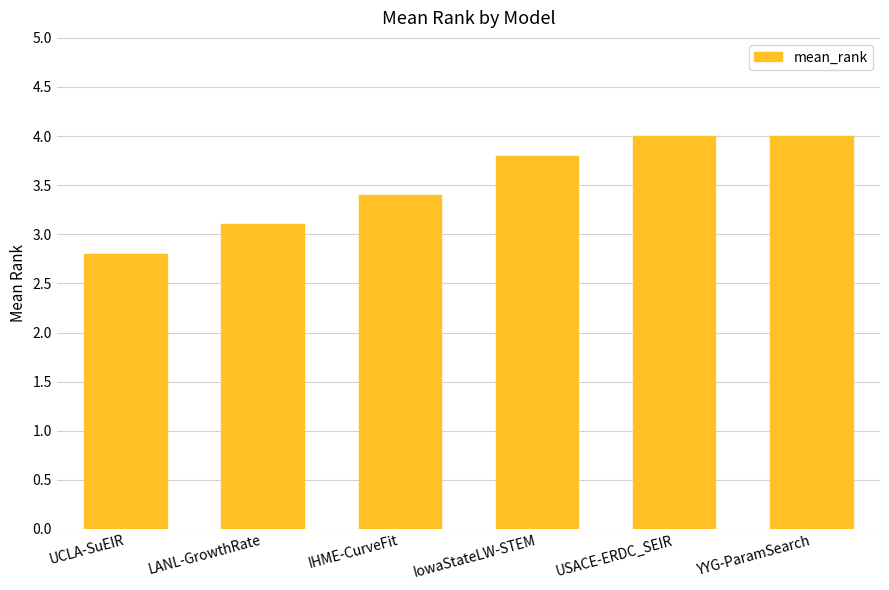

What is the change in value from UCLA-SuEIR to YYG-ParamSearch?

+1.2